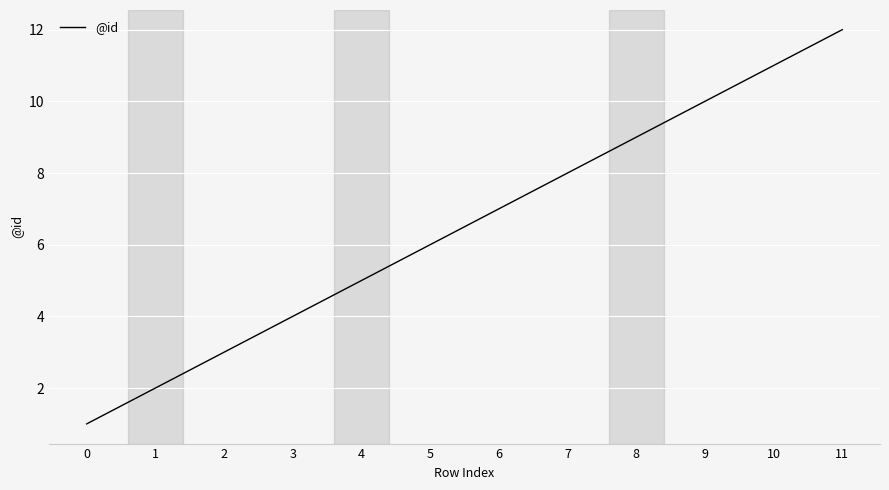

What is the change in value from 5 to 7?

+2